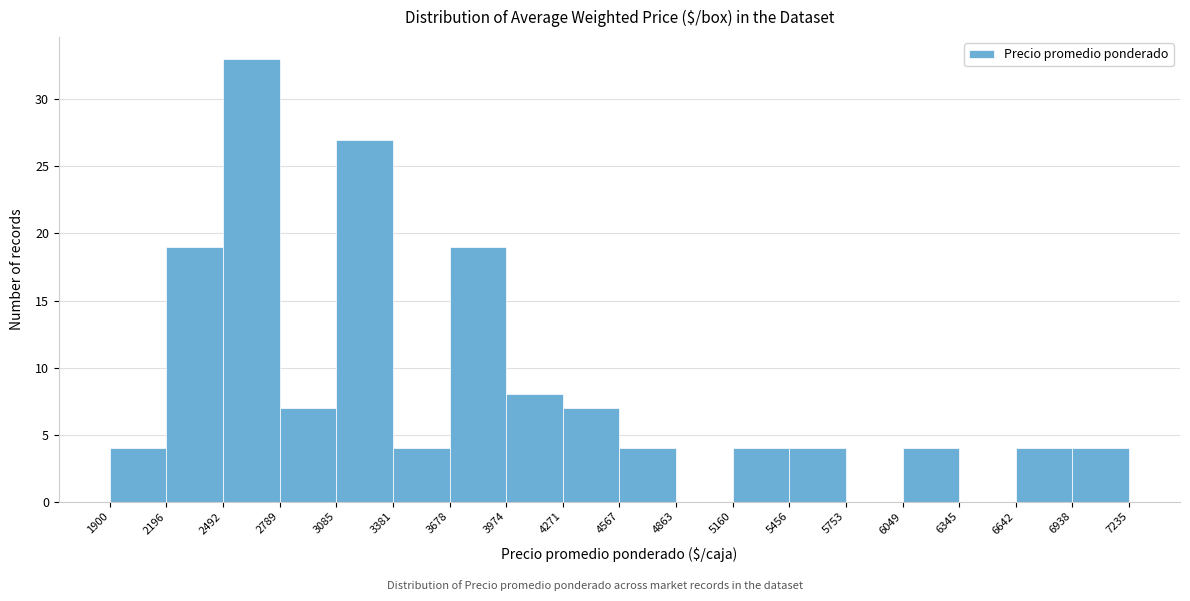

Which range on the x-axis has the tallest bar?

2492 to 2789